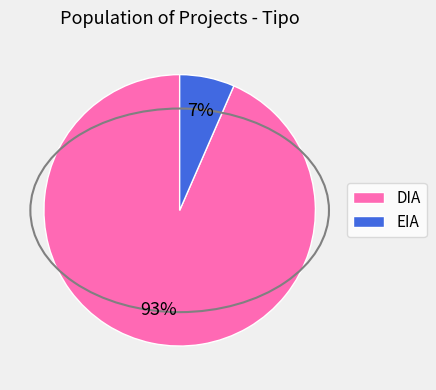

Which has a higher value, DIA or EIA?

DIA